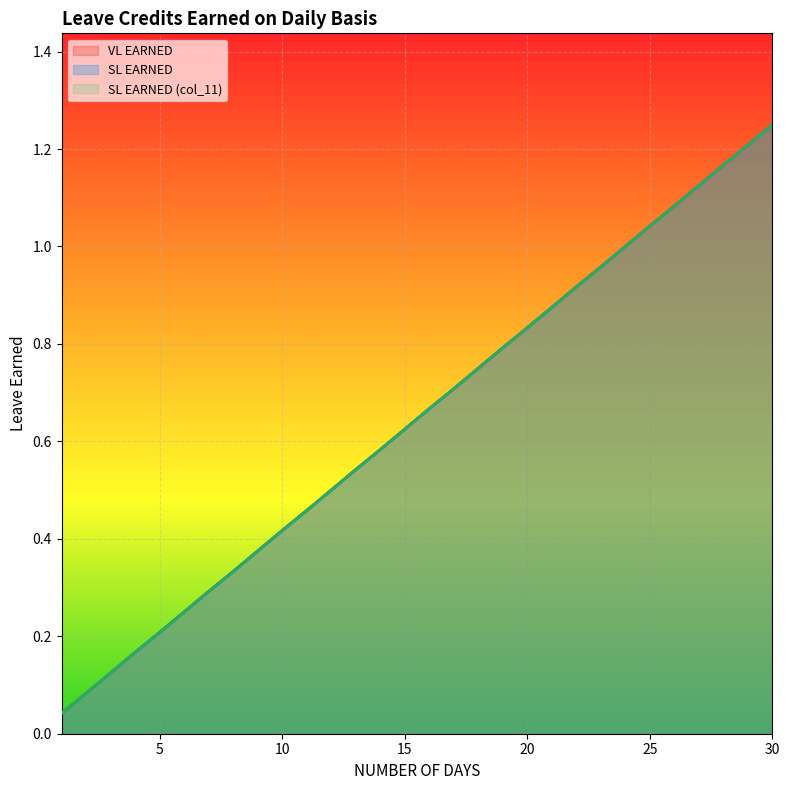

At how many categories does at least one series exceed 0?

30